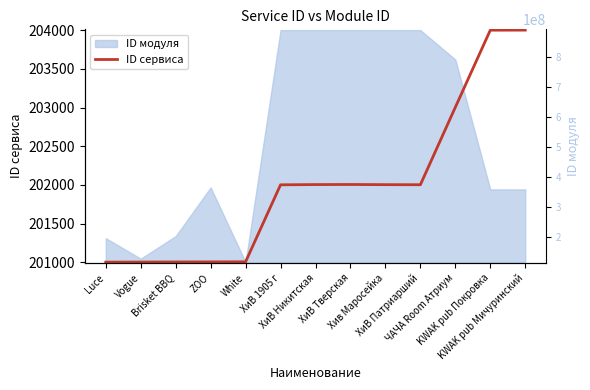

True or false: there are more than 1 points higher than both neighbors.

False